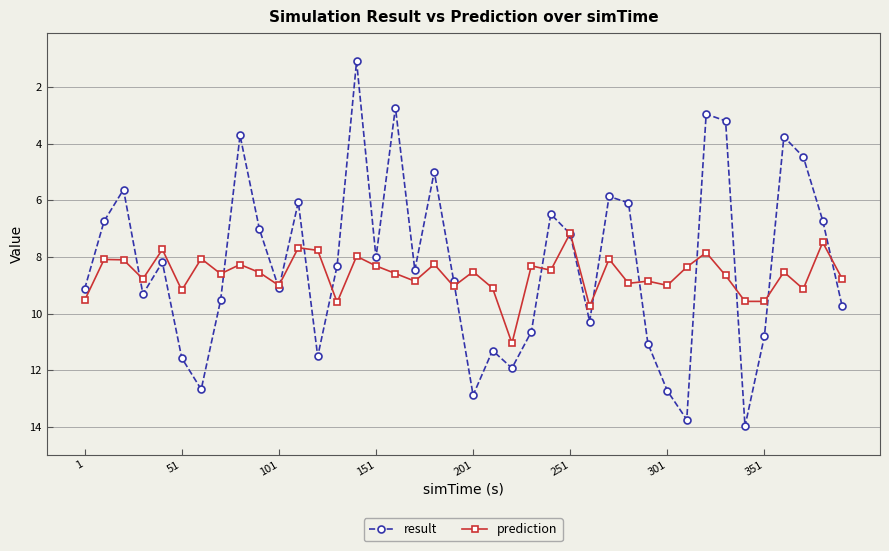

Which series has the widest spread of values?

result